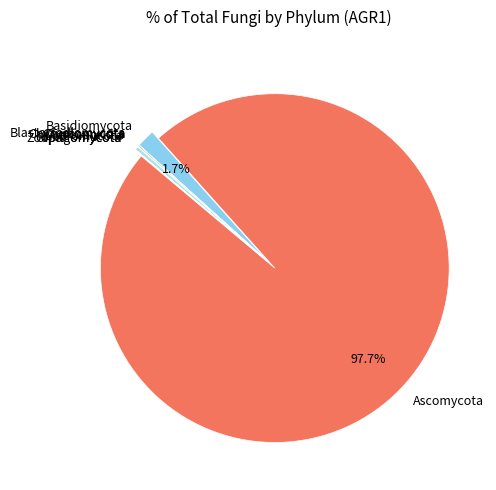

Which slice is the largest?

Ascomycota